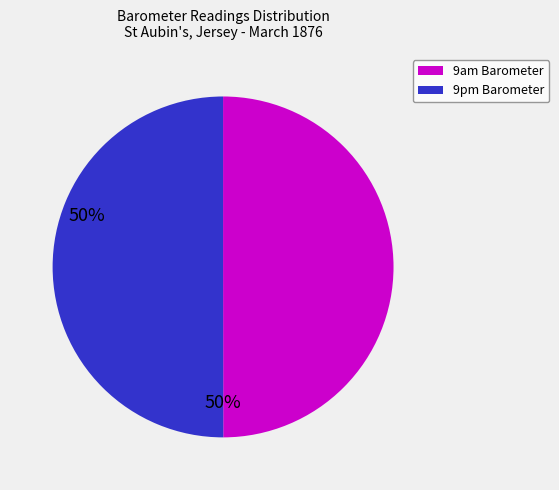

Combined, do 9am Barometer and 9pm Barometer account for over 50%?

Yes